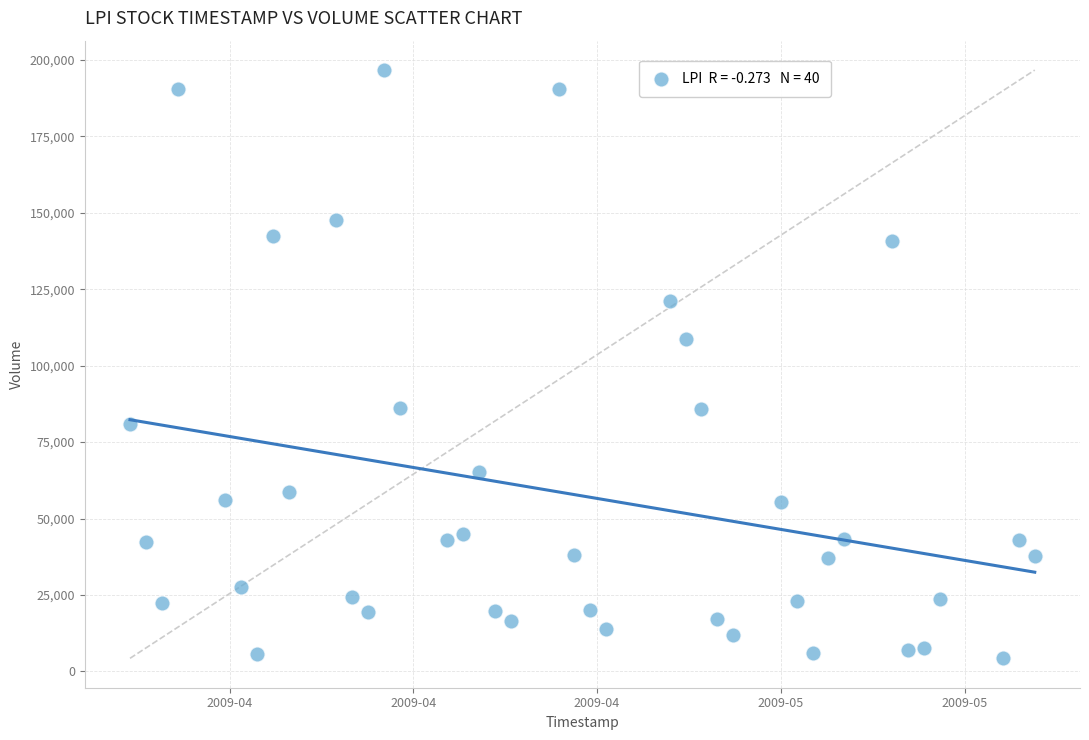

What is the range of X values (max minus min)?

4924800